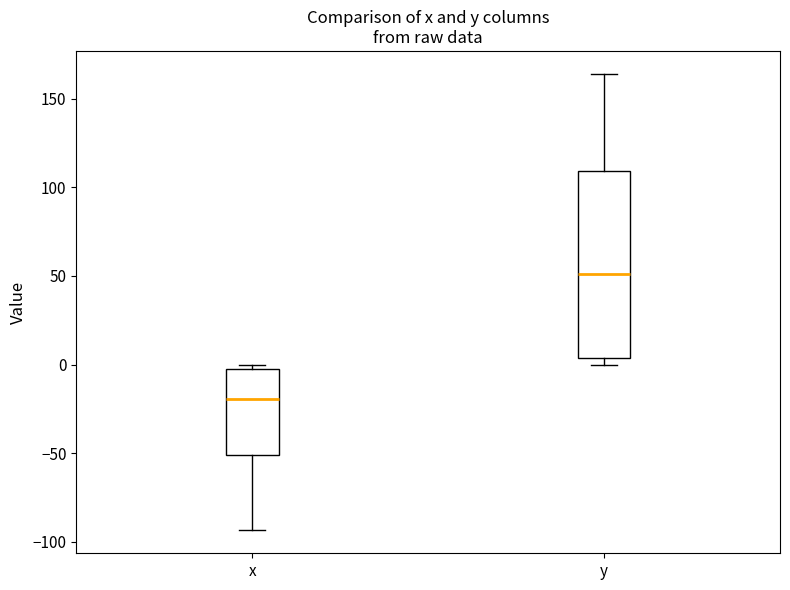

Which box's median line is the highest?

y